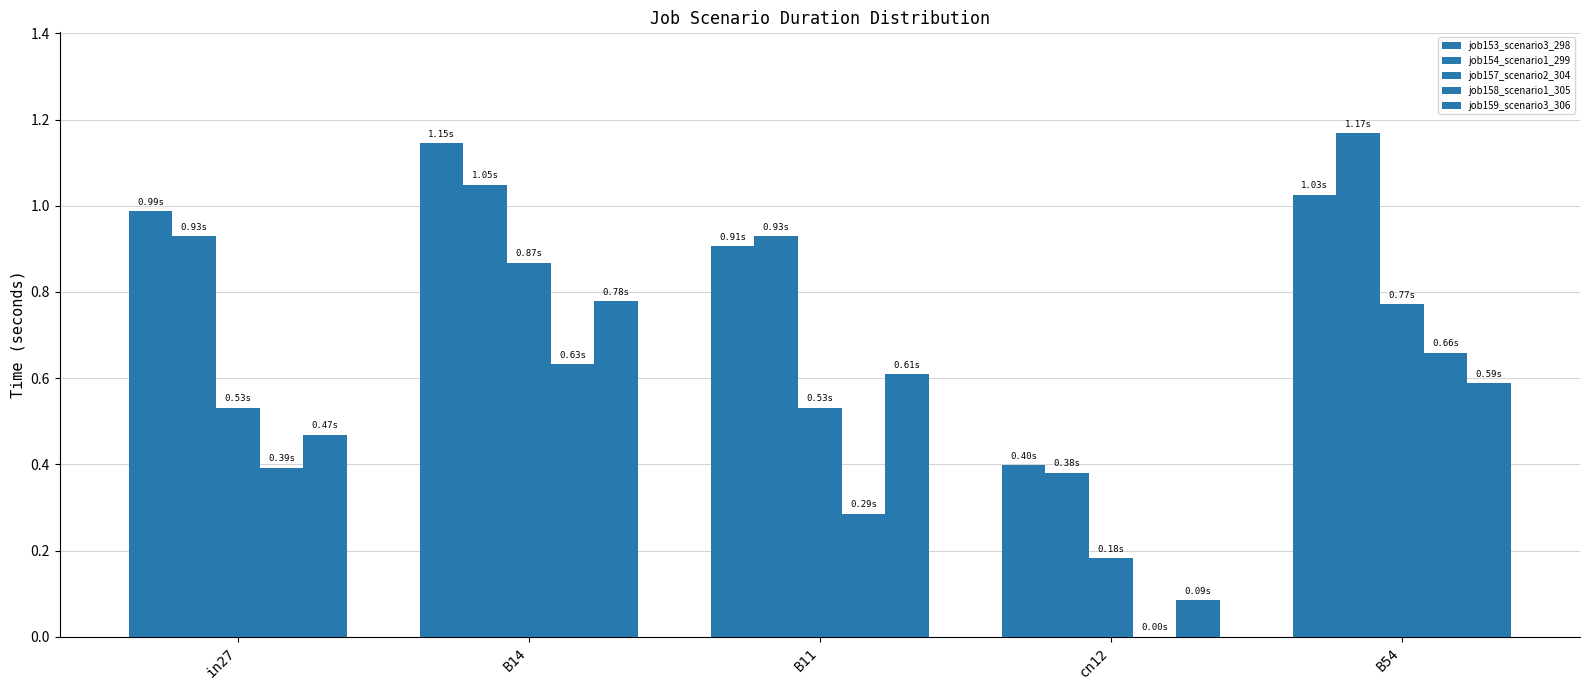

Between in27 and cn12, which is larger?

in27